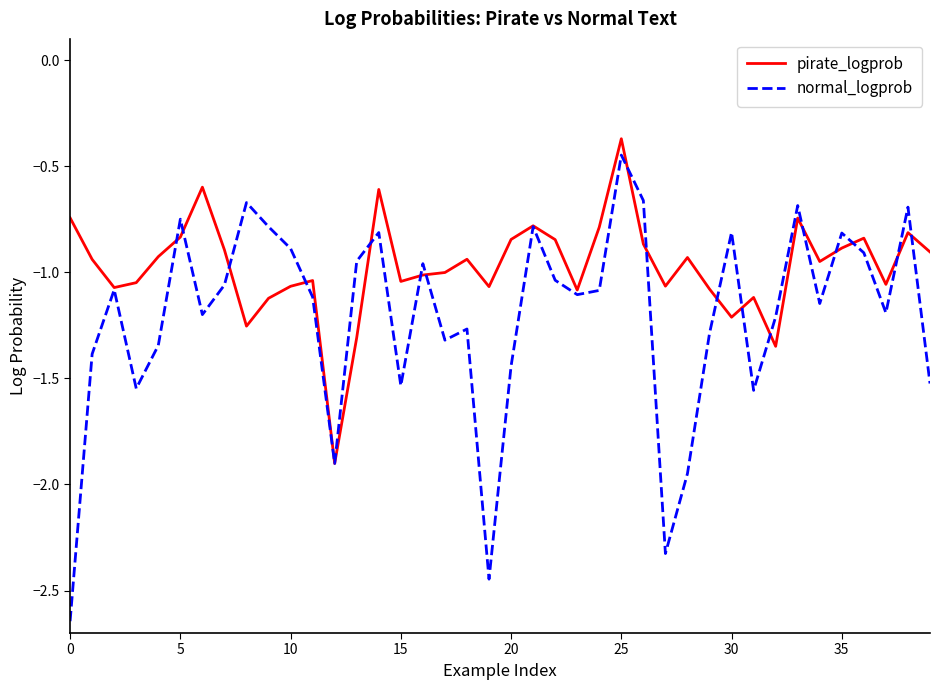

Rank the series by their average value, from highest to lowest.

pirate_logprob, normal_logprob